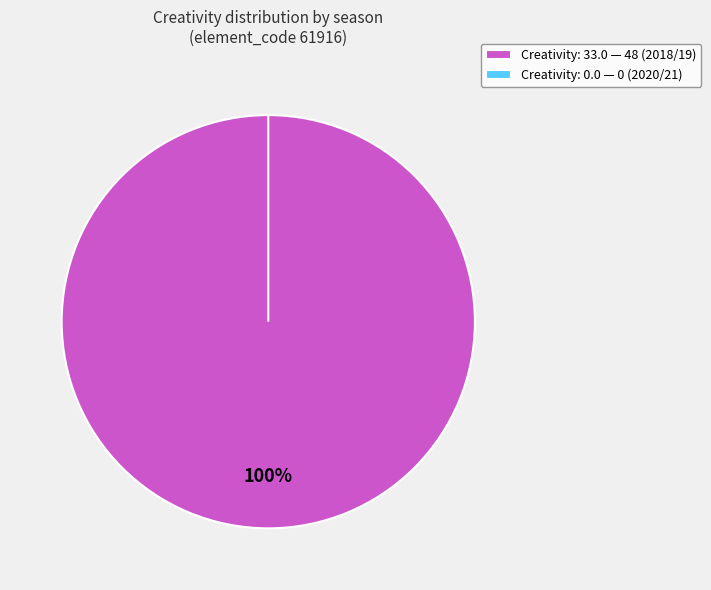

Count the number of slices in the pie.

2